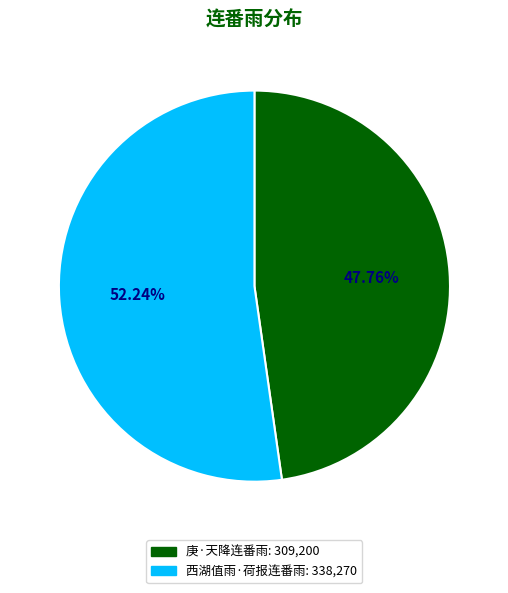

To the nearest percent, what percentage of the pie is 西湖值雨·荷报连番雨?

52%